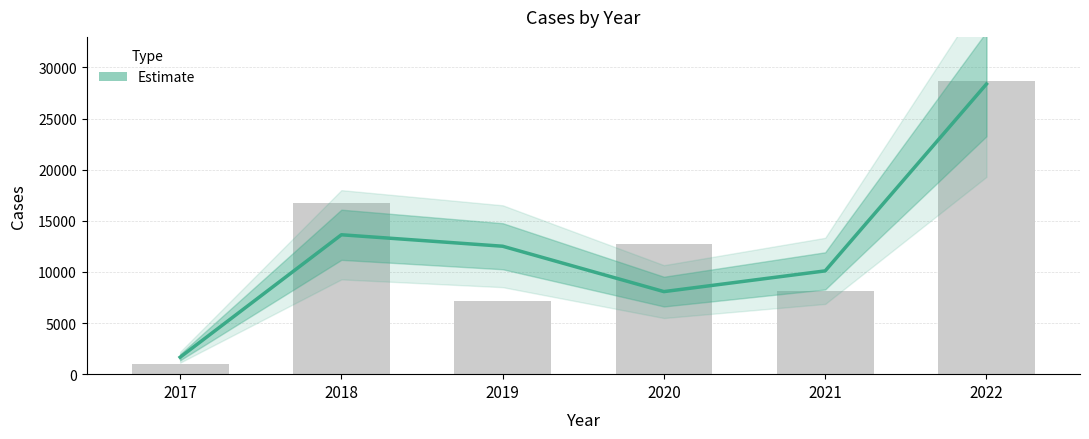

Which category has the highest value across all series?

2022